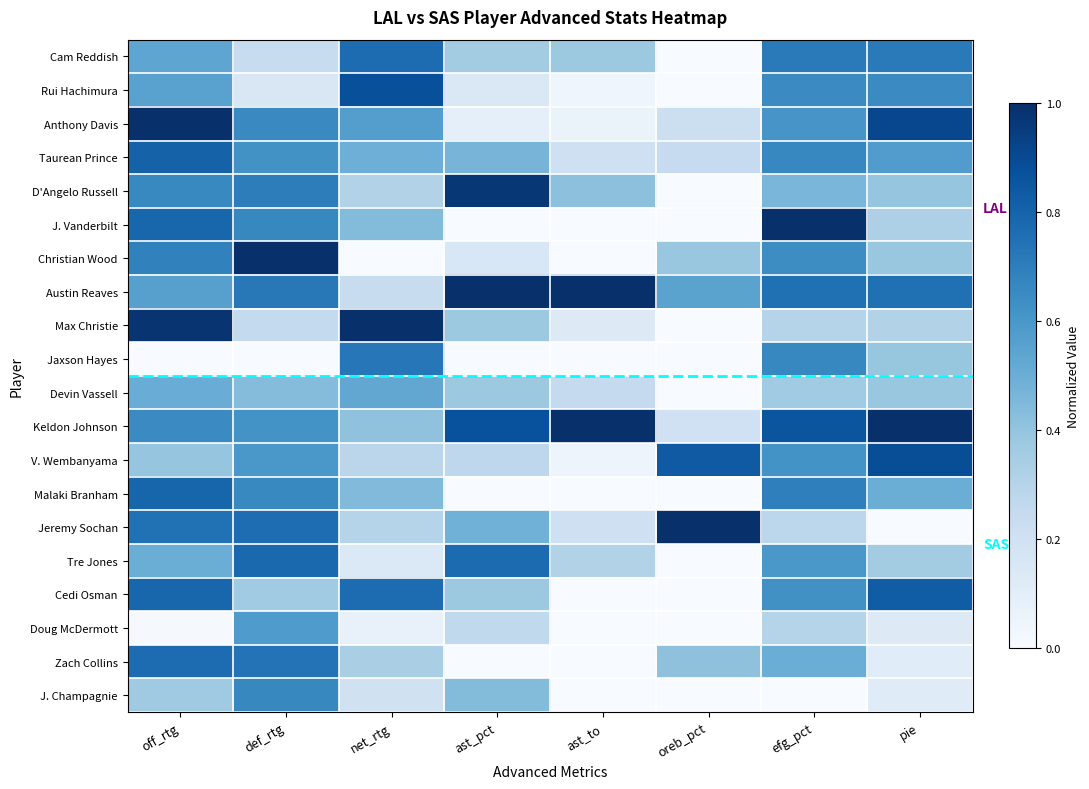

Between pie and net_rtg, which is larger?

net_rtg